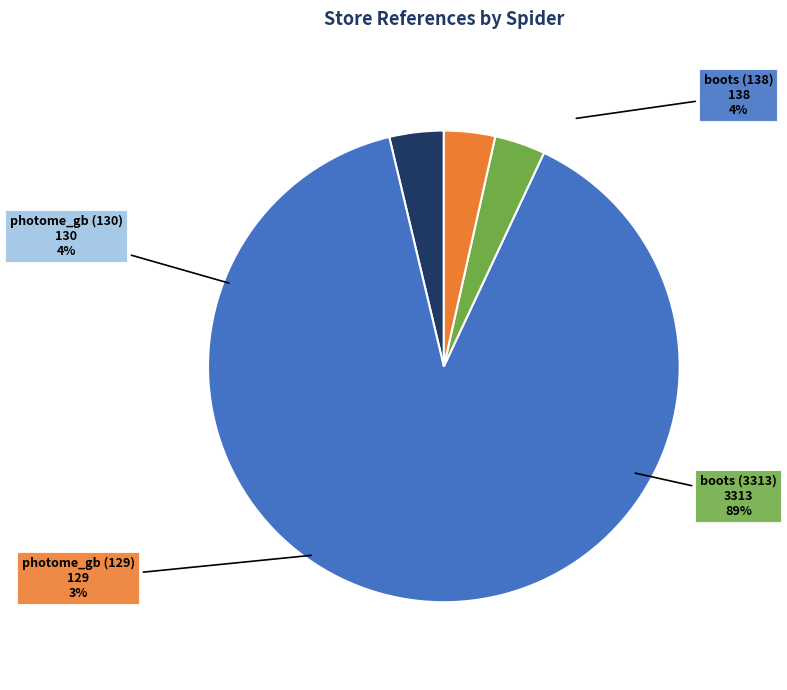

What is the total percentage of photome_gb (129) and boots (138)?

7.2%